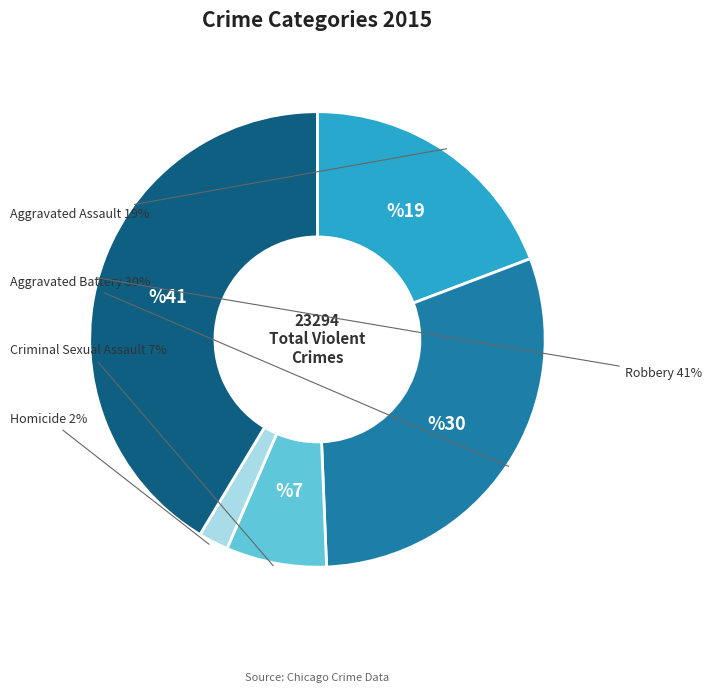

Count the number of slices in the pie.

5